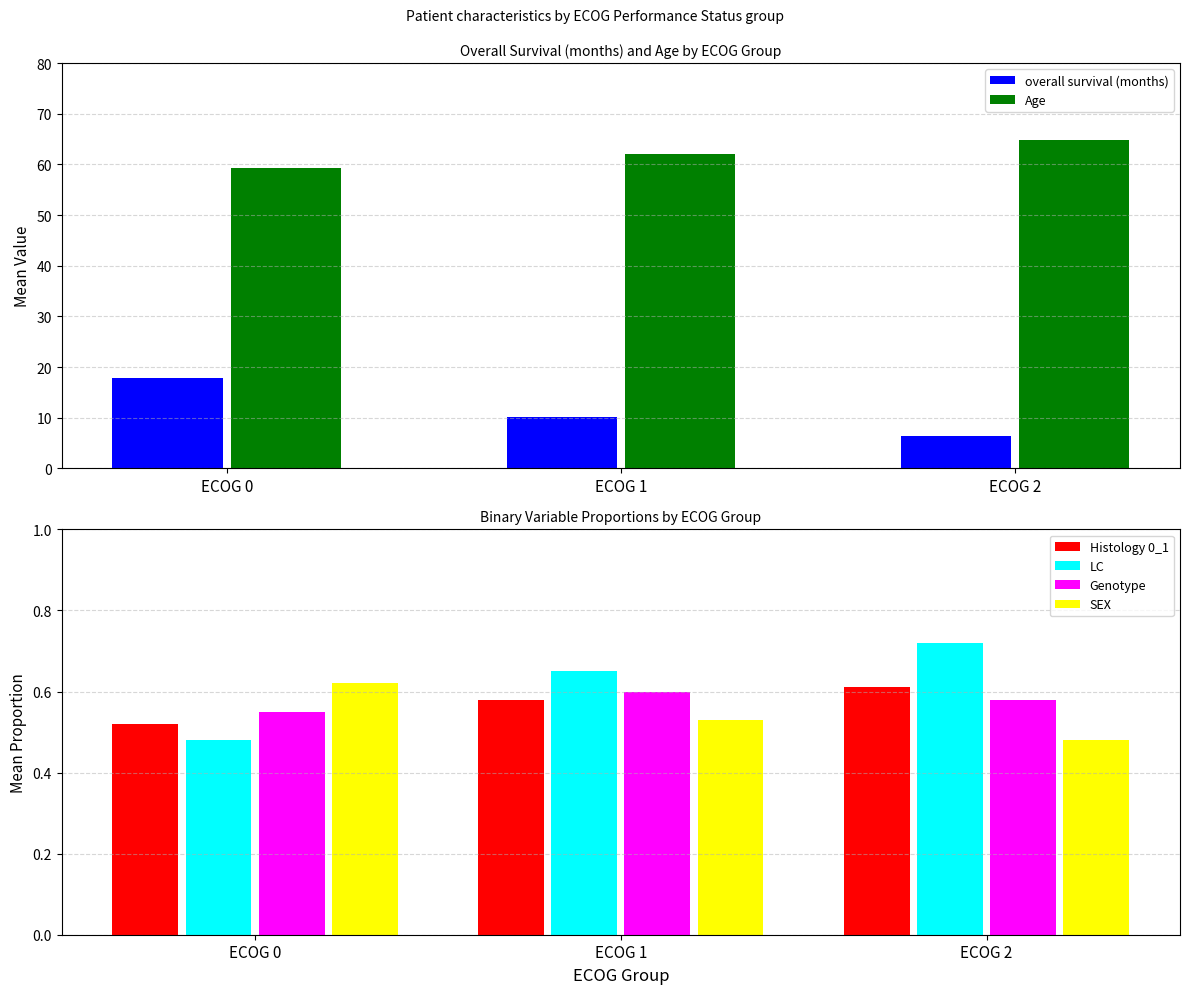

Reading right to left, transcribe all the data shown in this chart.

overall survival (months): ECOG 2=6.5	ECOG 1=10.2	ECOG 0=17.9
Age: ECOG 2=64.8	ECOG 1=62.1	ECOG 0=59.3
Histology 0_1: ECOG 2=0.6	ECOG 1=0.6	ECOG 0=0.5
LC: ECOG 2=0.7	ECOG 1=0.7	ECOG 0=0.5
Genotype: ECOG 2=0.6	ECOG 1=0.6	ECOG 0=0.6
SEX: ECOG 2=0.5	ECOG 1=0.5	ECOG 0=0.6